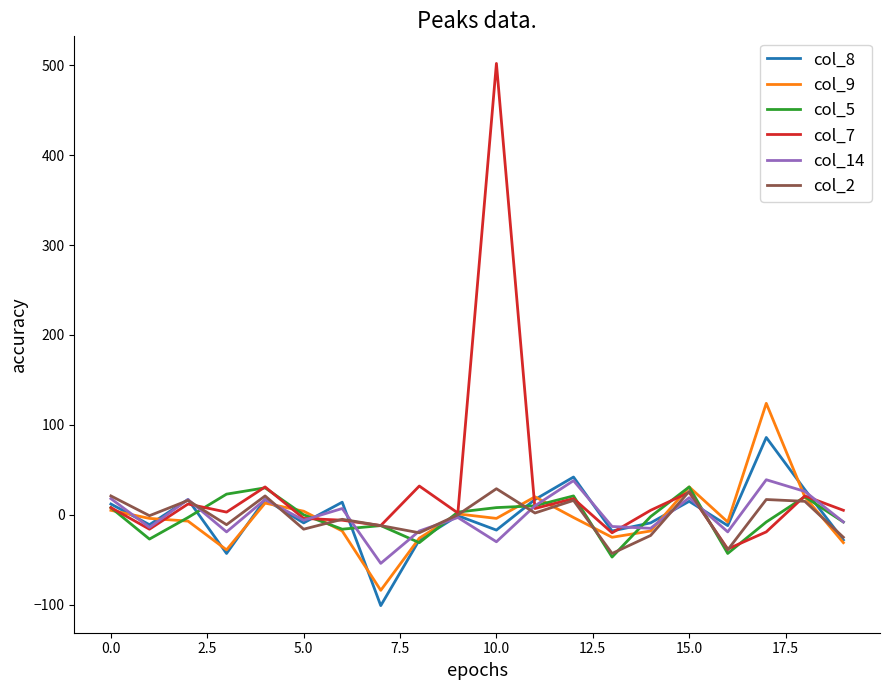

Which series has the widest spread of values?

col_7